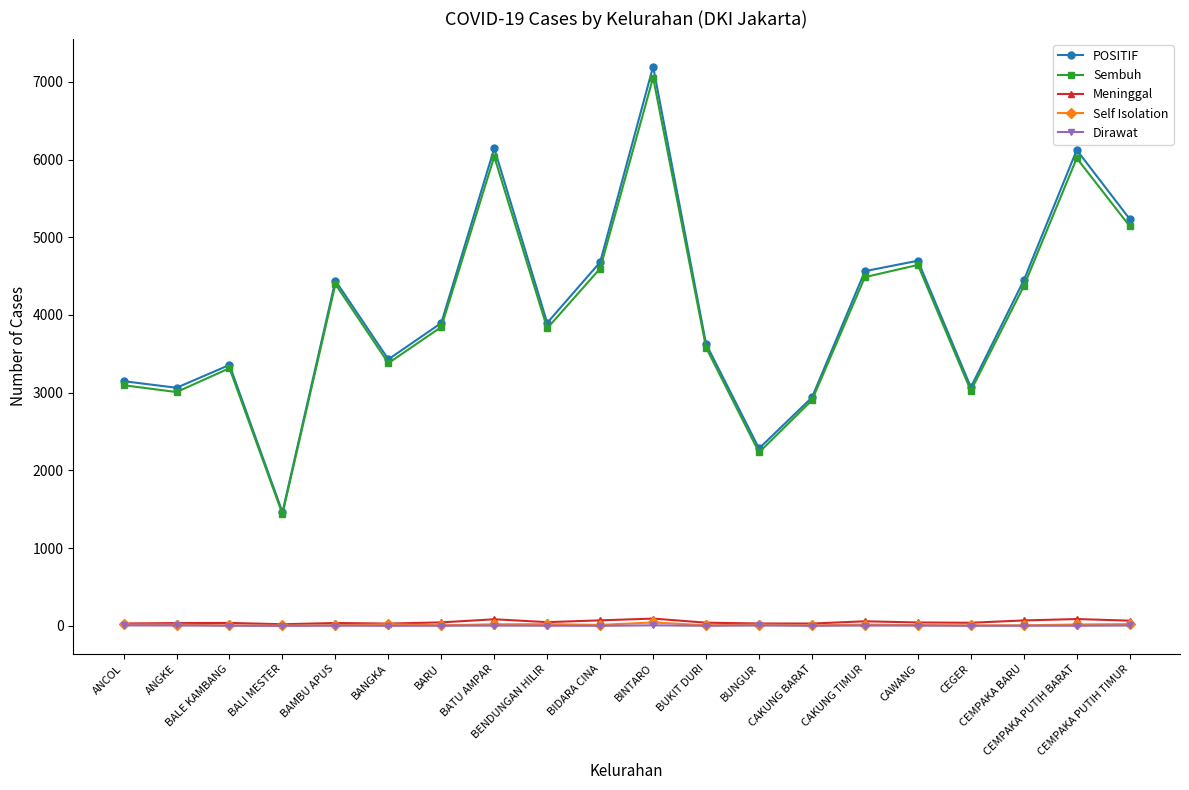

What position from the left is BUNGUR?

13